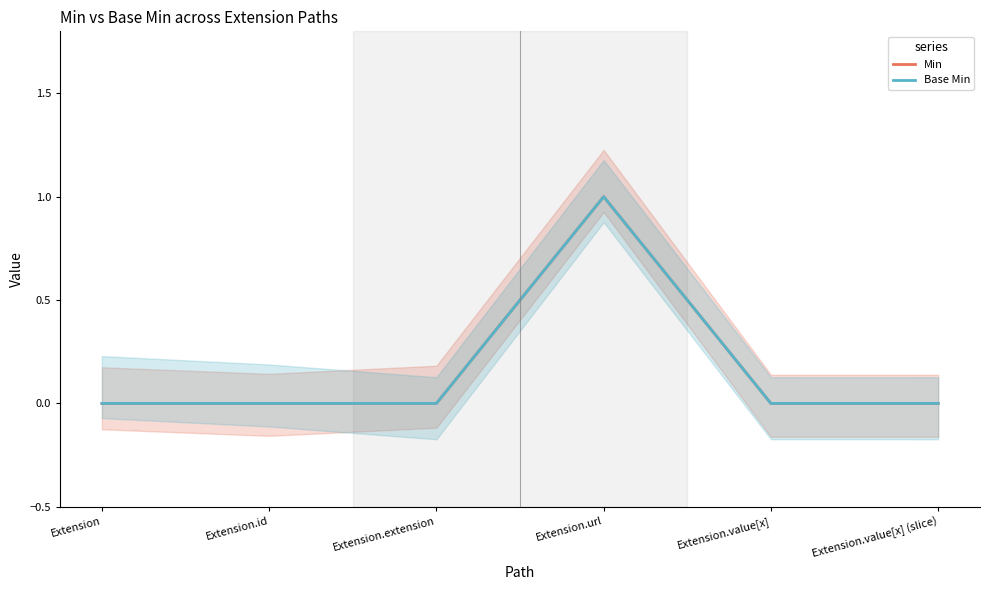

How many lines are shown in the chart?

2